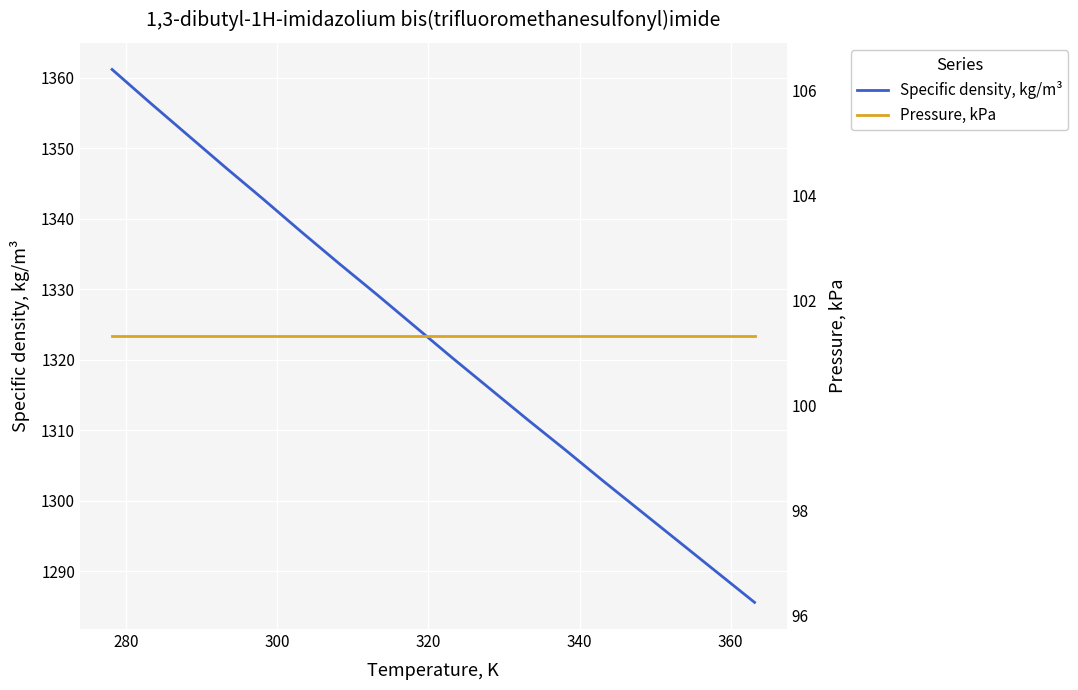

How many lines are shown in the chart?

2